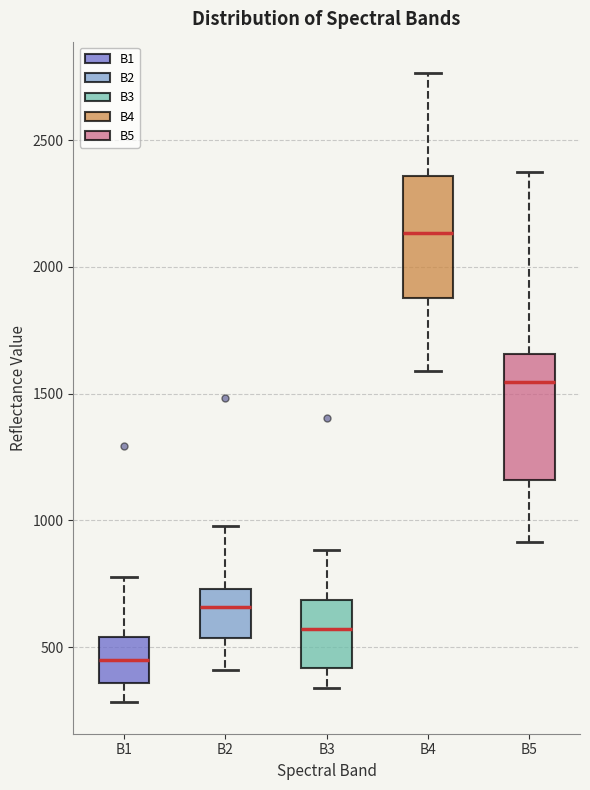

Reading left to right, read every box against the y-axis: the position of its median line, the range the box covers, and the ends of its whiskers. The values are not printed on the chart, so give them approximately, as read against the axis.

B1: median 450, box 350 to 550, whiskers 300 to 800
B2: median 650, box 550 to 750, whiskers 400 to 1000
B3: median 550, box 400 to 700, whiskers 350 to 900
B4: median 2150, box 1900 to 2350, whiskers 1600 to 2750
B5: median 1550, box 1150 to 1650, whiskers 900 to 2400